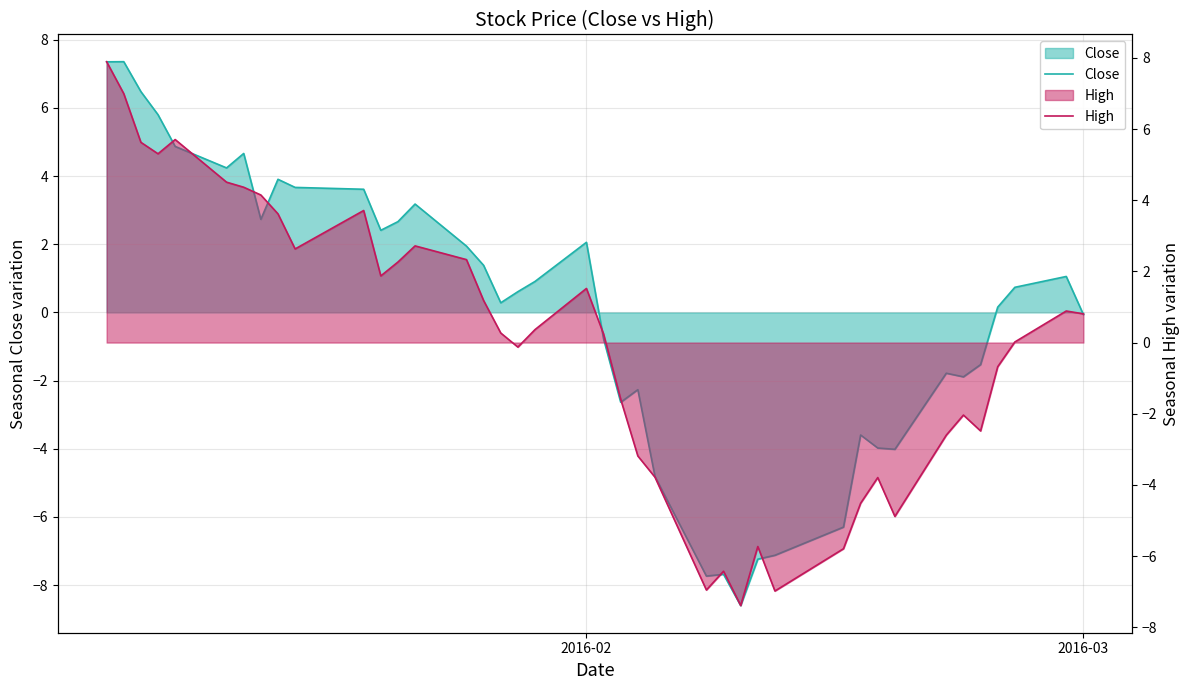

What is the value of the High point at the 4th from the left?

5.3